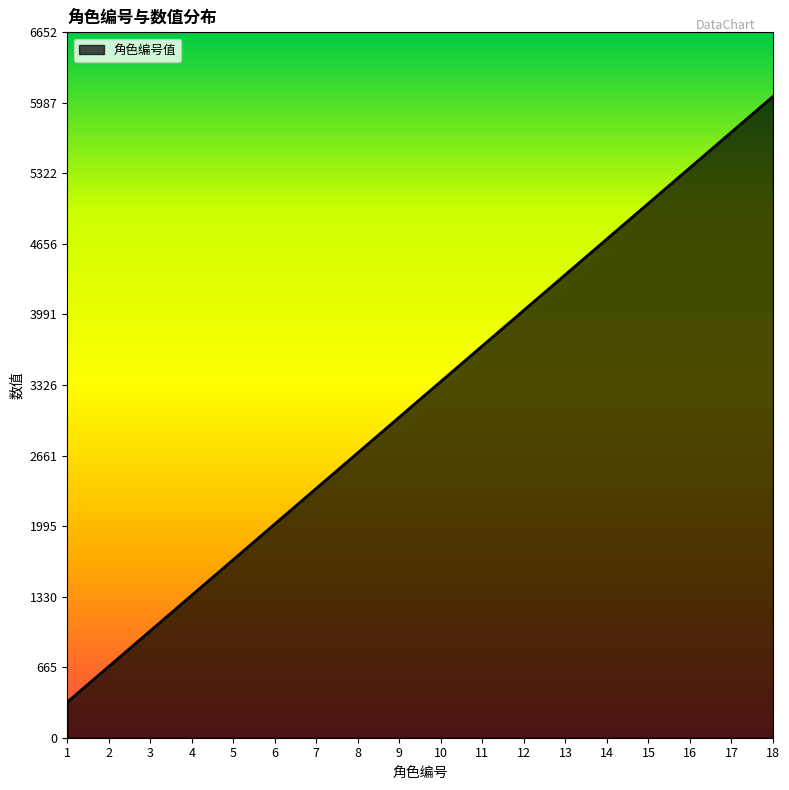

What value does the data have at 11, to the nearest 10?

3700